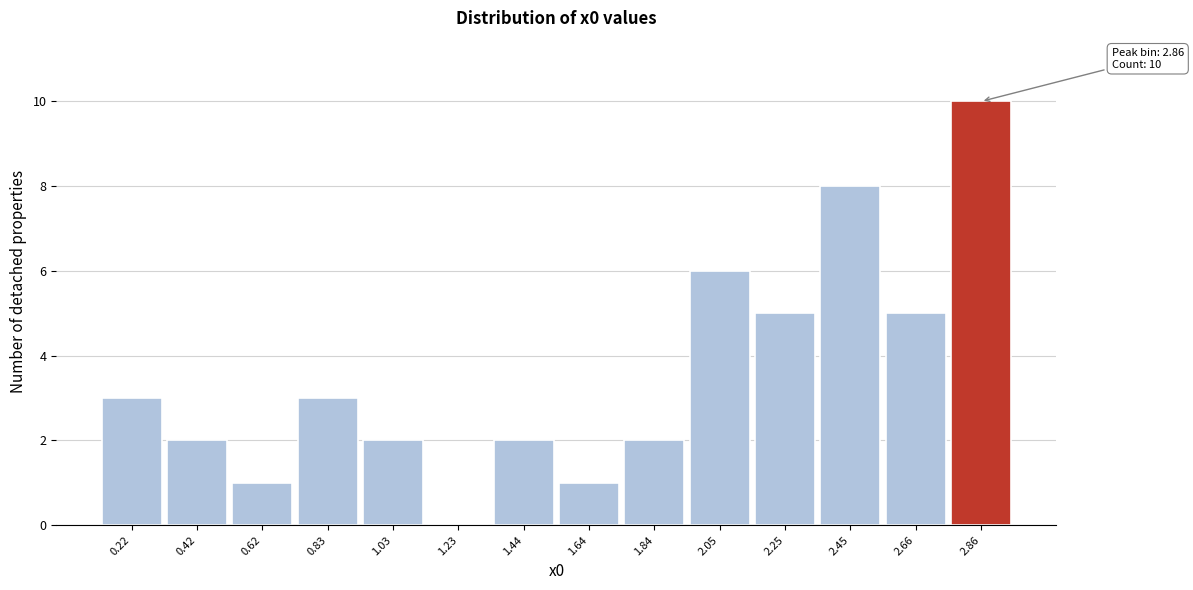

Which range on the x-axis has the tallest bar?

2.75 to 2.95